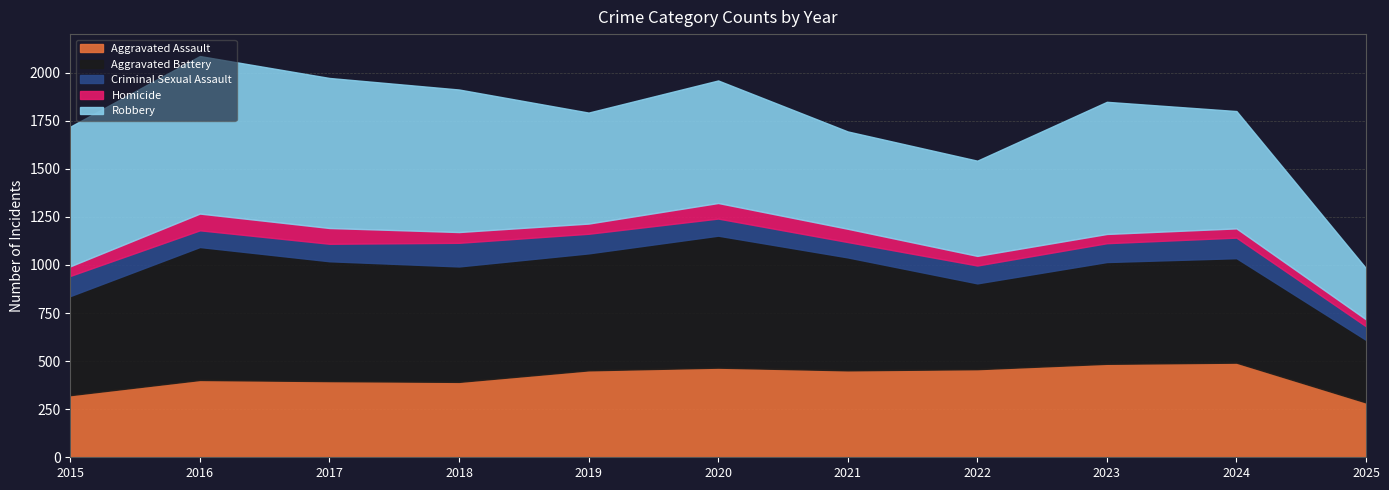

At which category is the sum across all series the highest?

2016